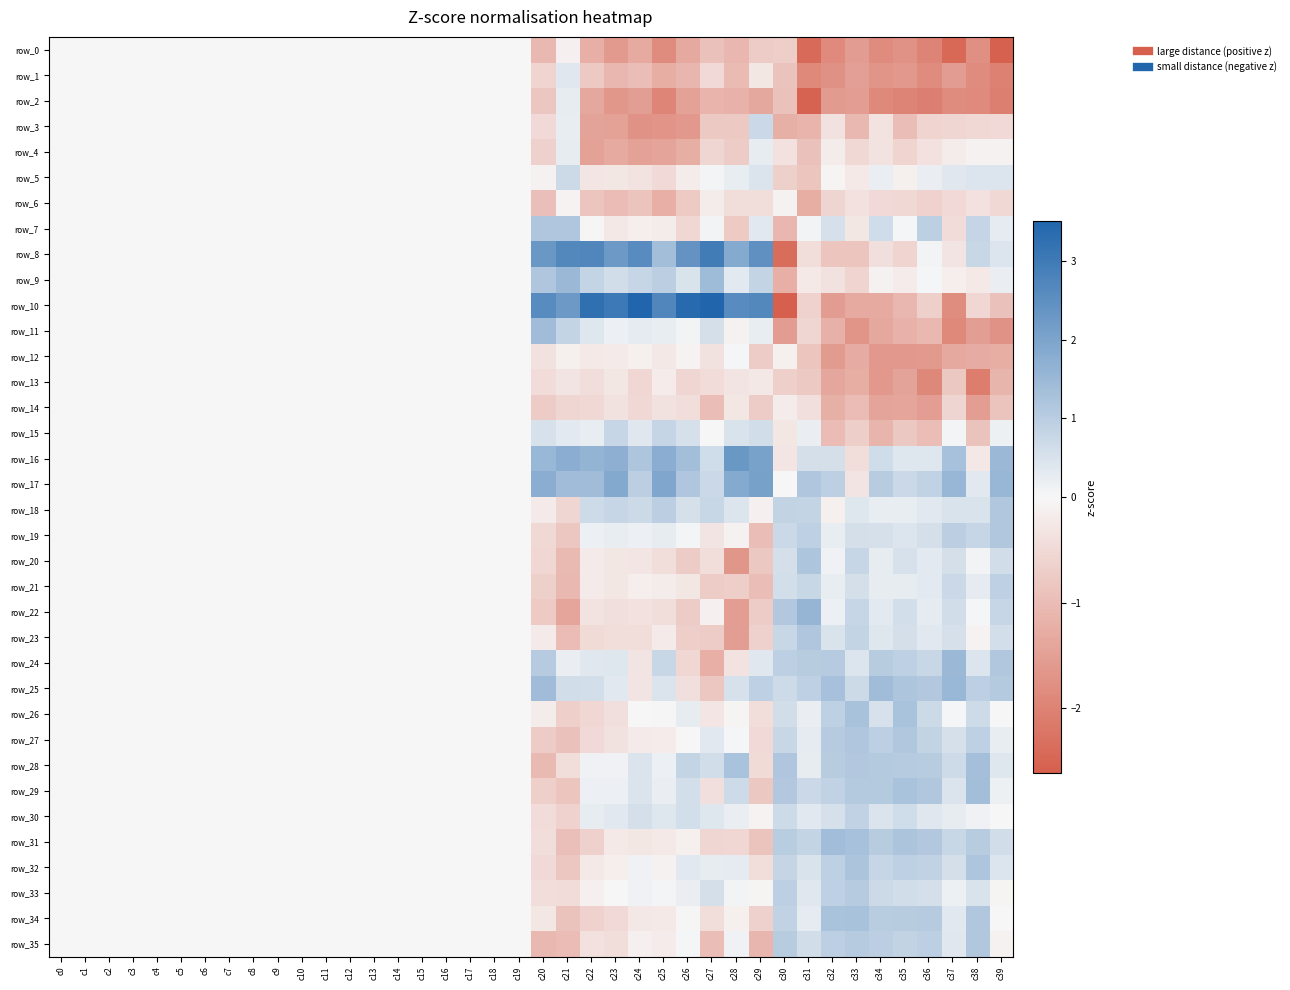

Which series has the largest total across all categories?

row_17